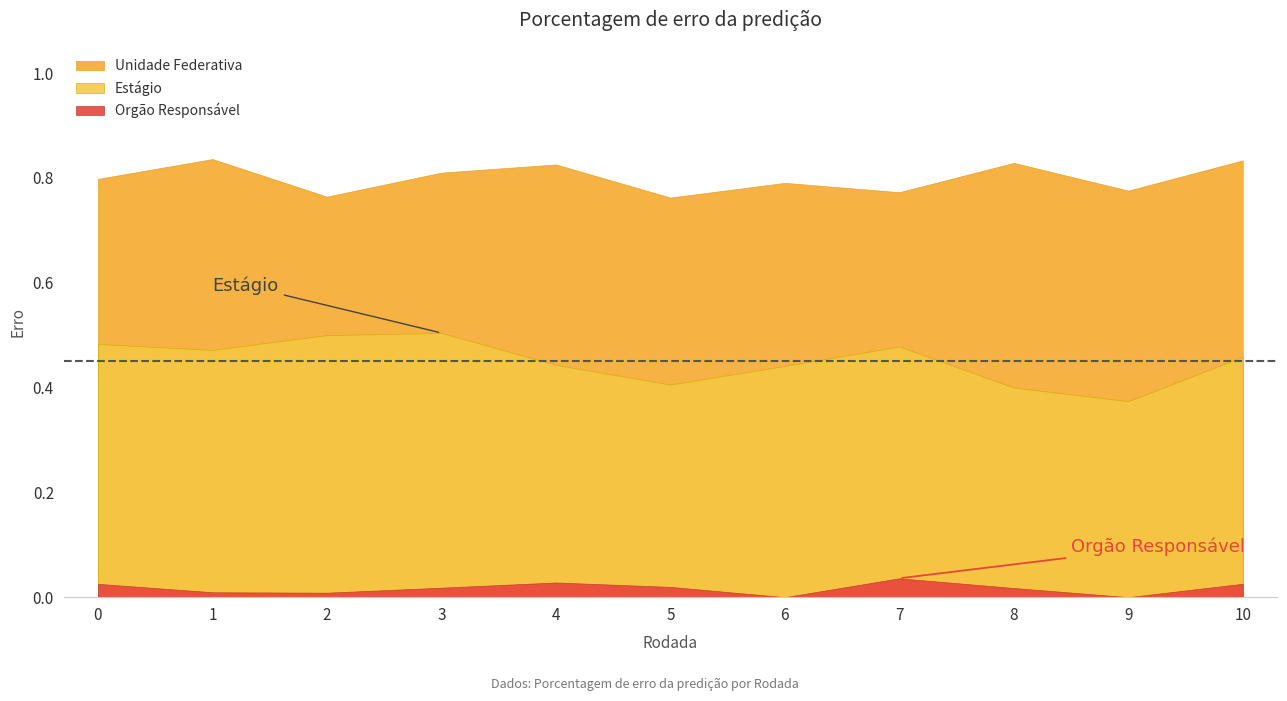

What is the minimum value for Estágio?

0.4